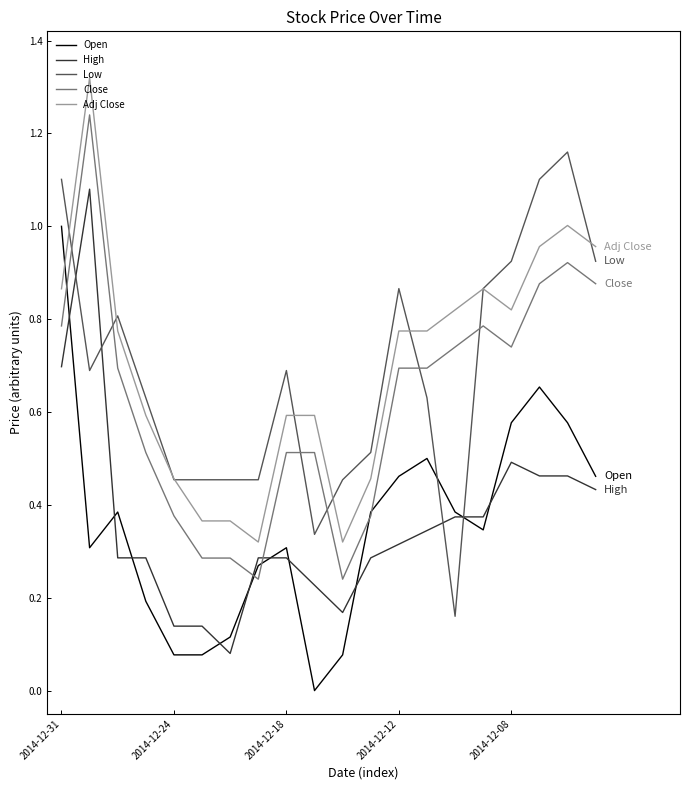

True or false: Adj Close and High intersect in this chart.

False